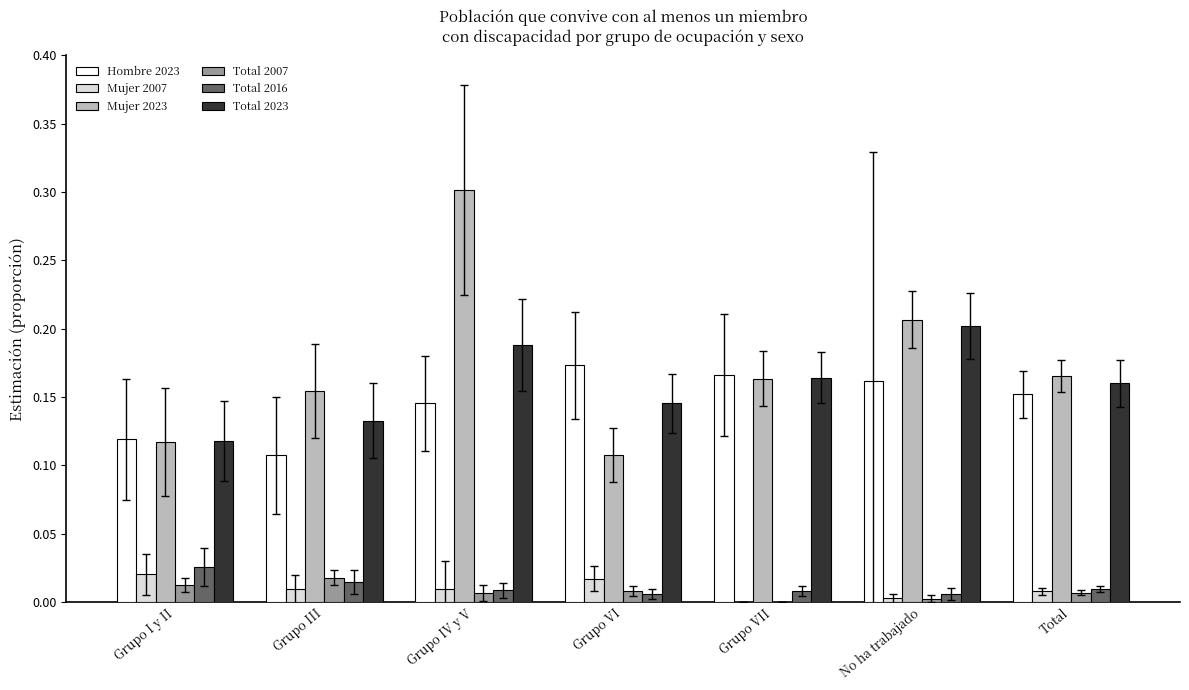

Is it true that Mujer 2007 equals 0.0 at Grupo IV y V?

True